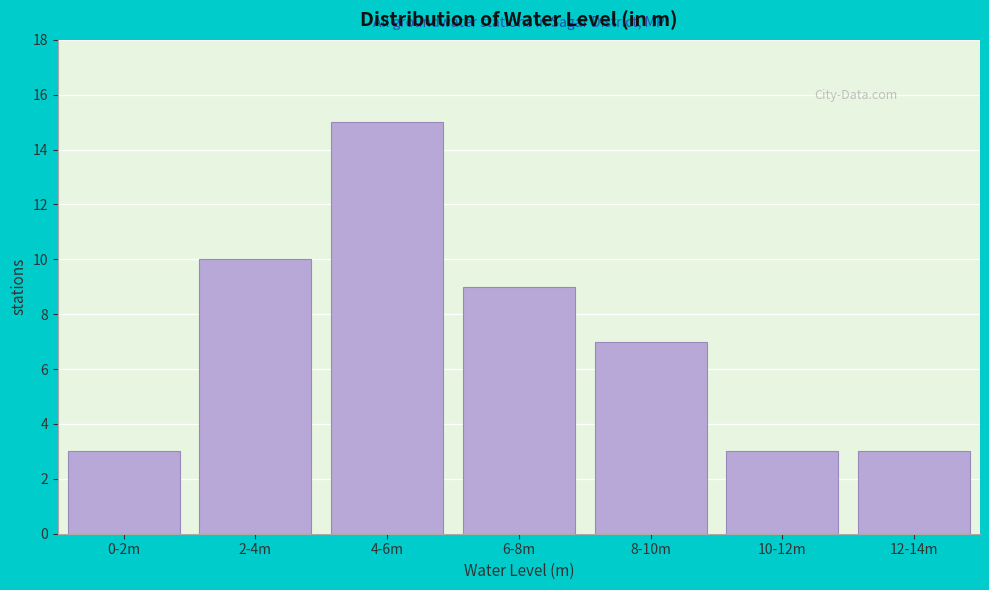

Reading left to right, what are all the values shown in this chart?

0-2m=3	2-4m=10	4-6m=15	6-8m=9	8-10m=7	10-12m=3	12-14m=3